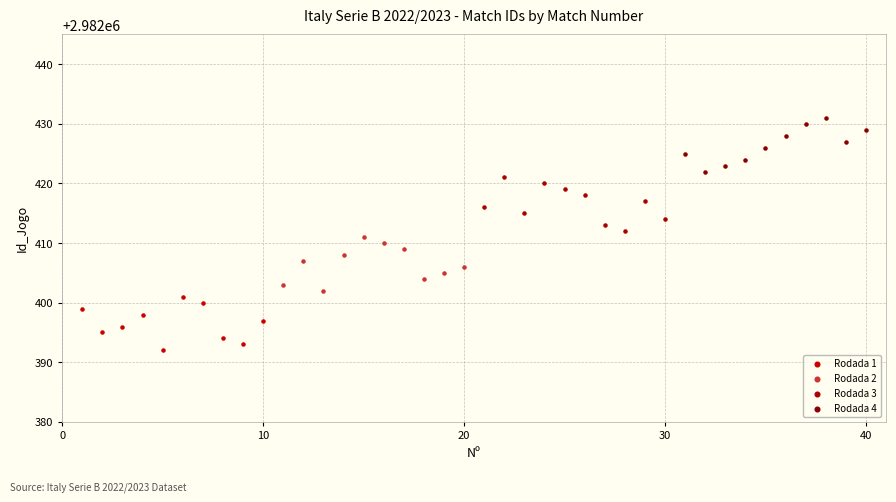

Which series contains the lowest Y value?

Rodada 1